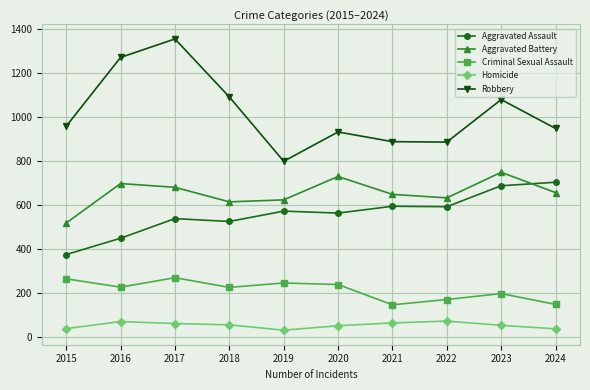

Where is the first local minimum for Aggravated Assault?

2018